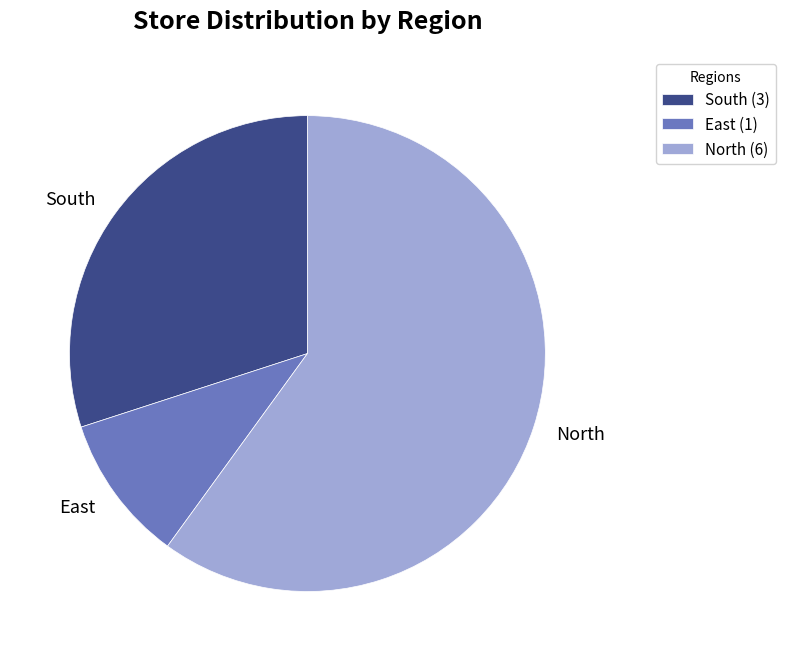

How many slices are in this pie chart?

3